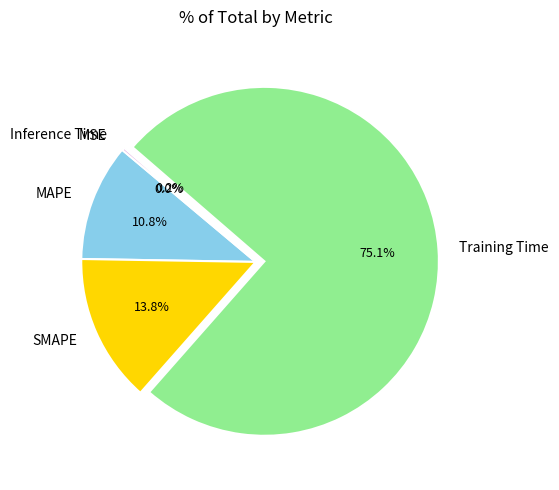

What is the largest slice in the pie chart?

Training Time